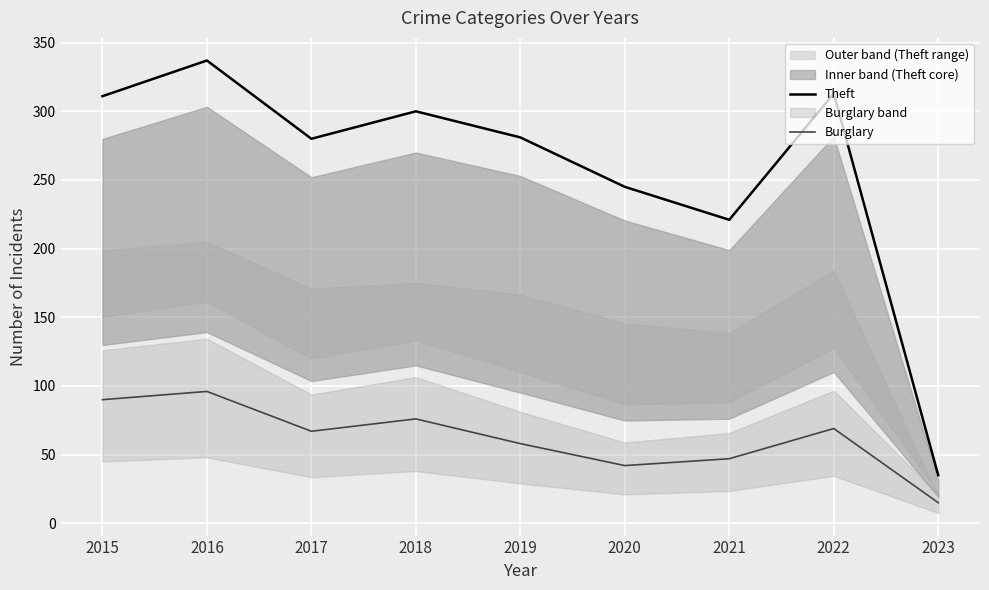

True or false: Theft has more than 1 points higher than both neighbors.

True